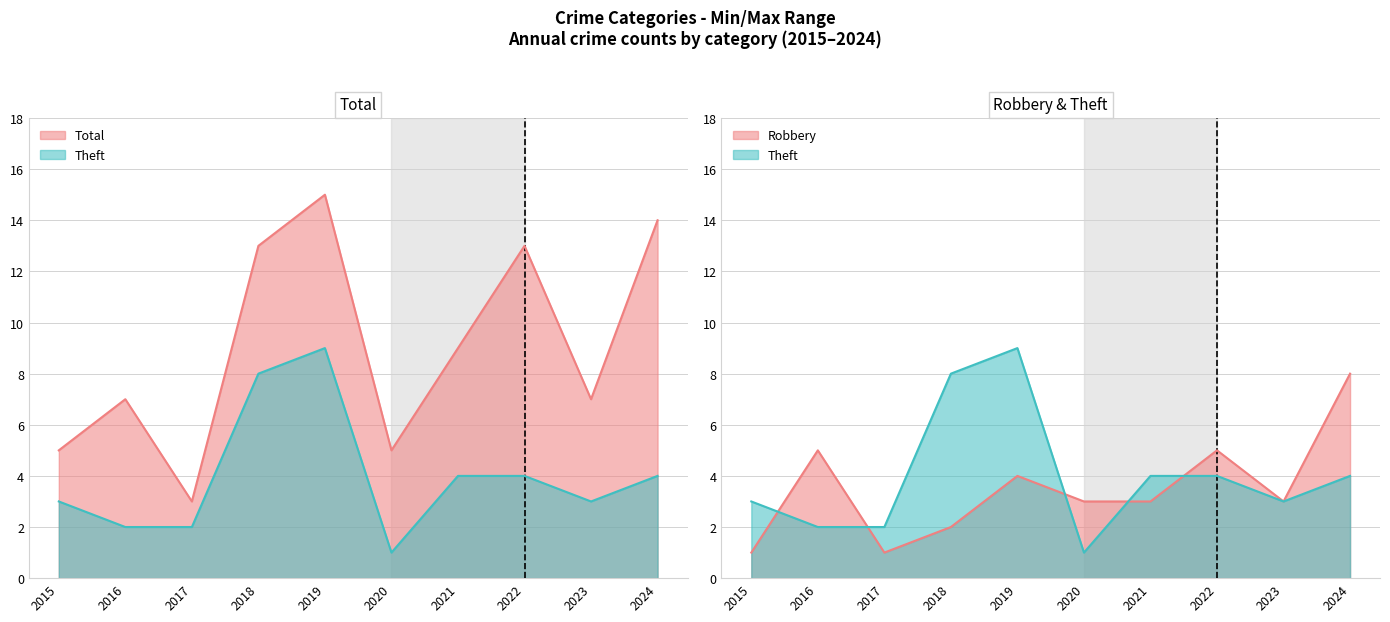

What are all the series names shown in the legend?

Robbery, Theft, Total